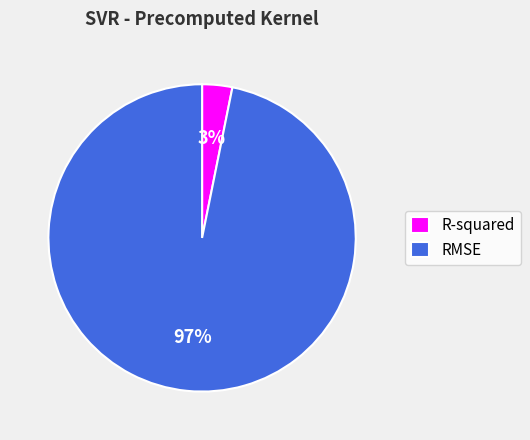

Rank the categories by value from highest to lowest.

RMSE, R-squared